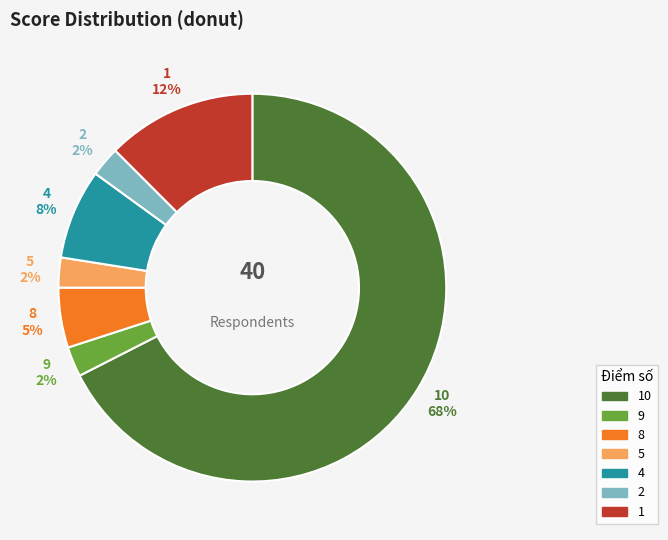

To the nearest percent, what is the difference between the largest and smallest slice percentages?

65%